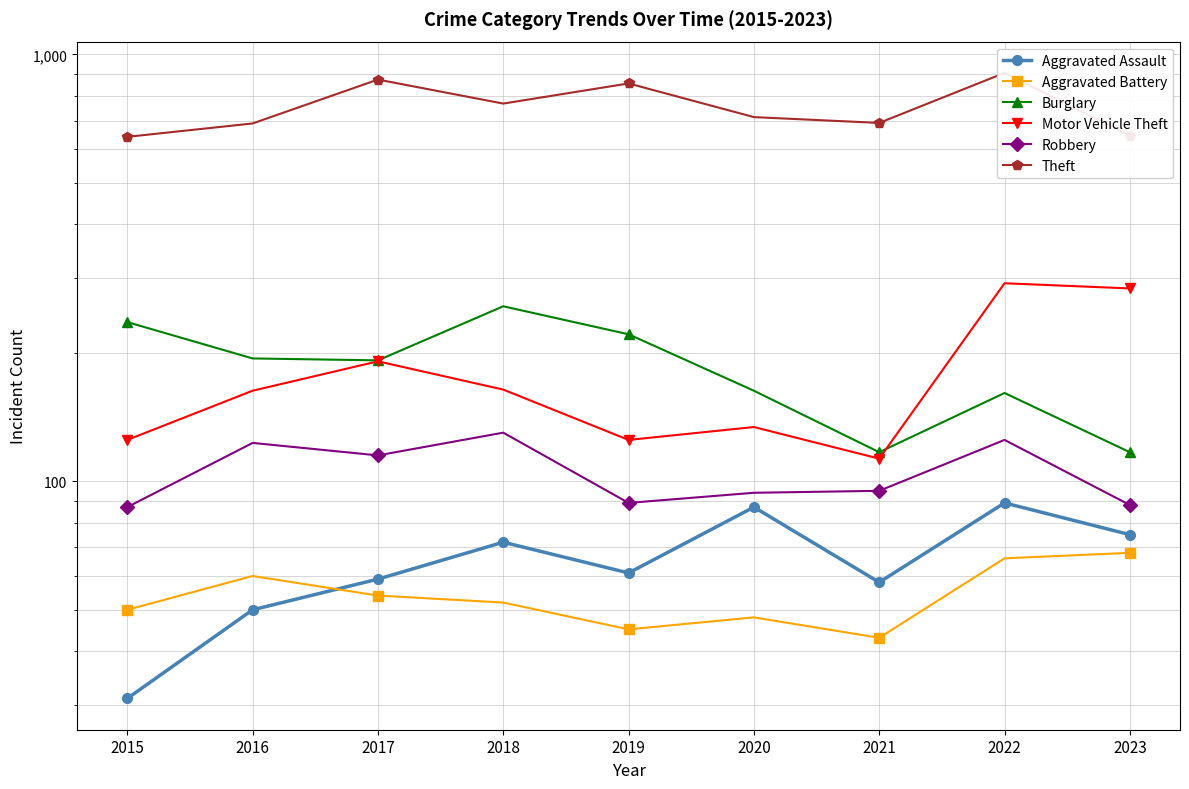

What is the difference between the highest and lowest values at 2019?

810